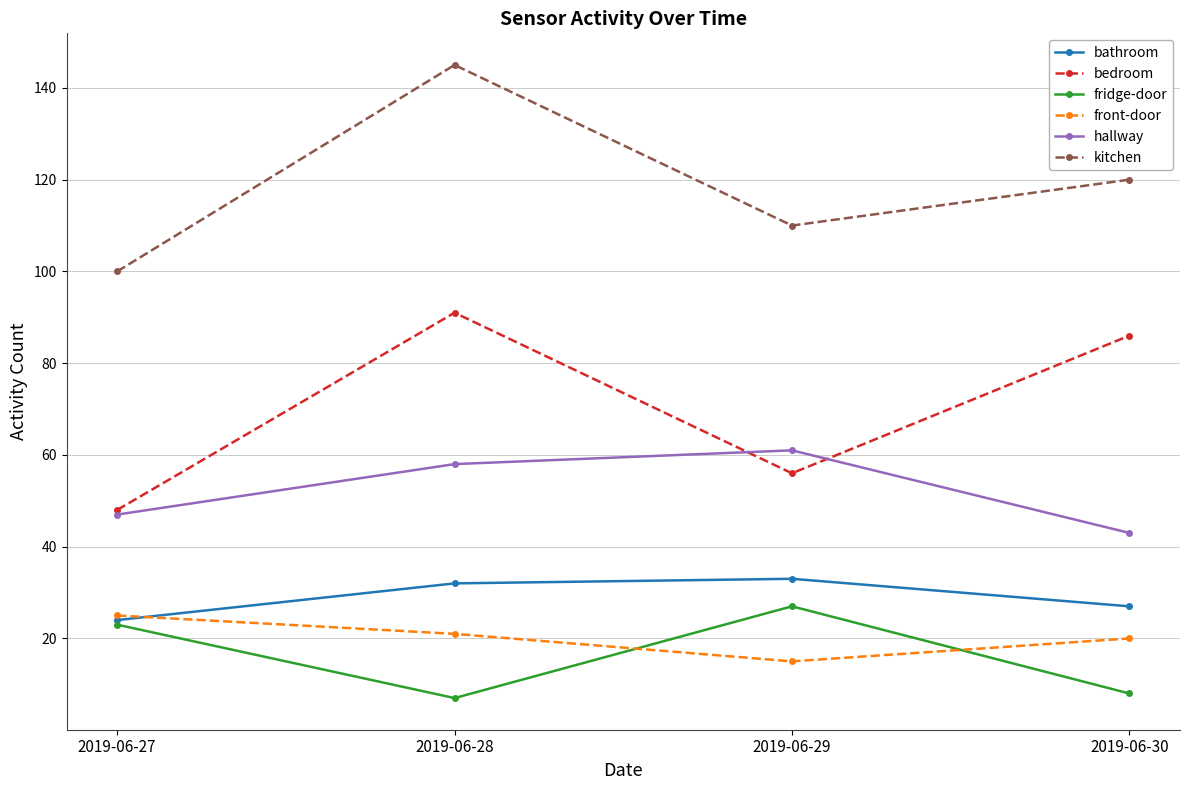

At which category does bedroom reach its first local valley?

2019-06-29